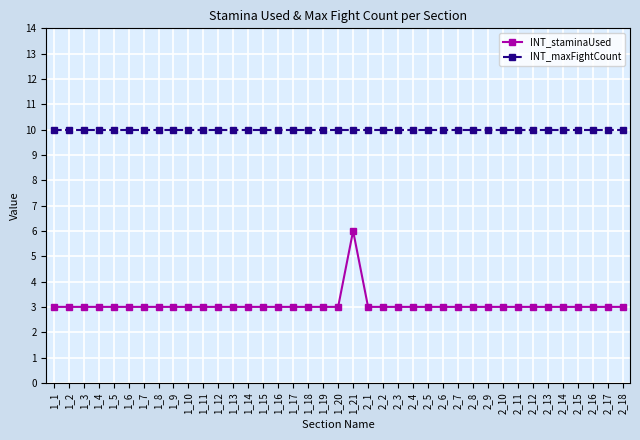

True or false: INT_maxFightCount has a value of 13 at 1_20.

False